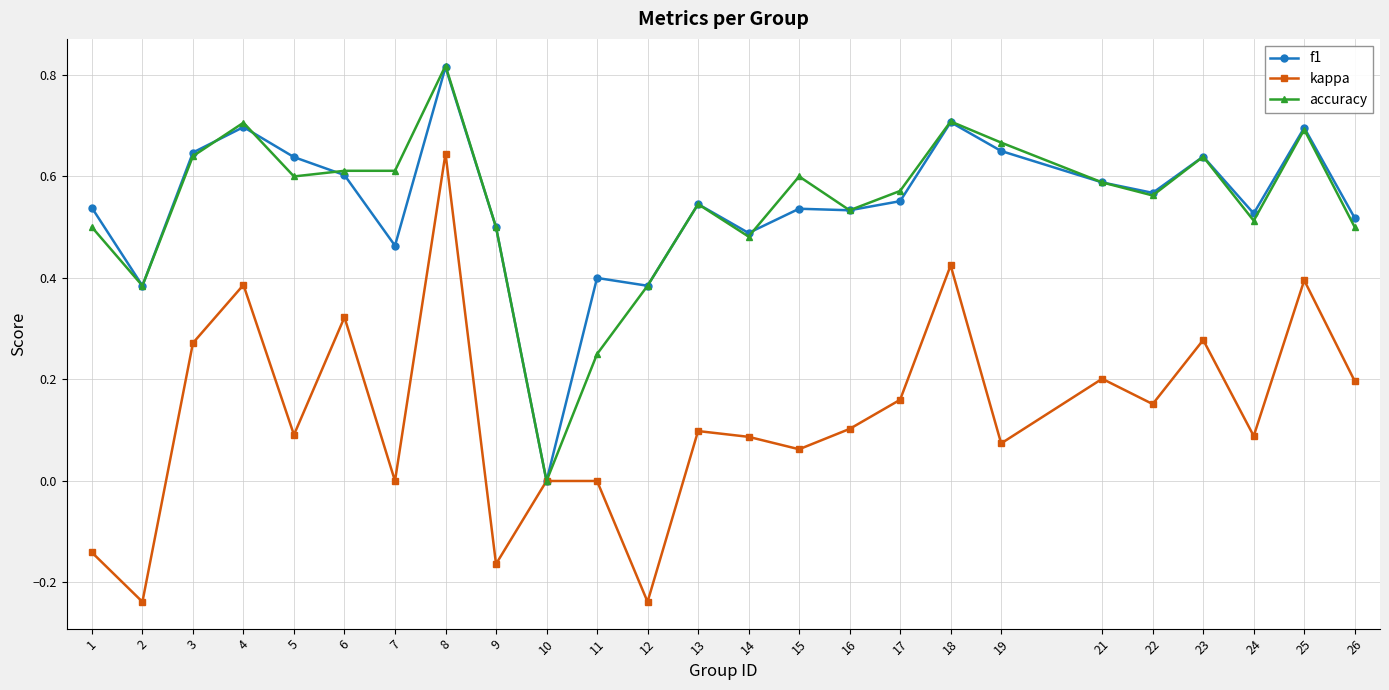

Which series has the widest spread of values?

kappa